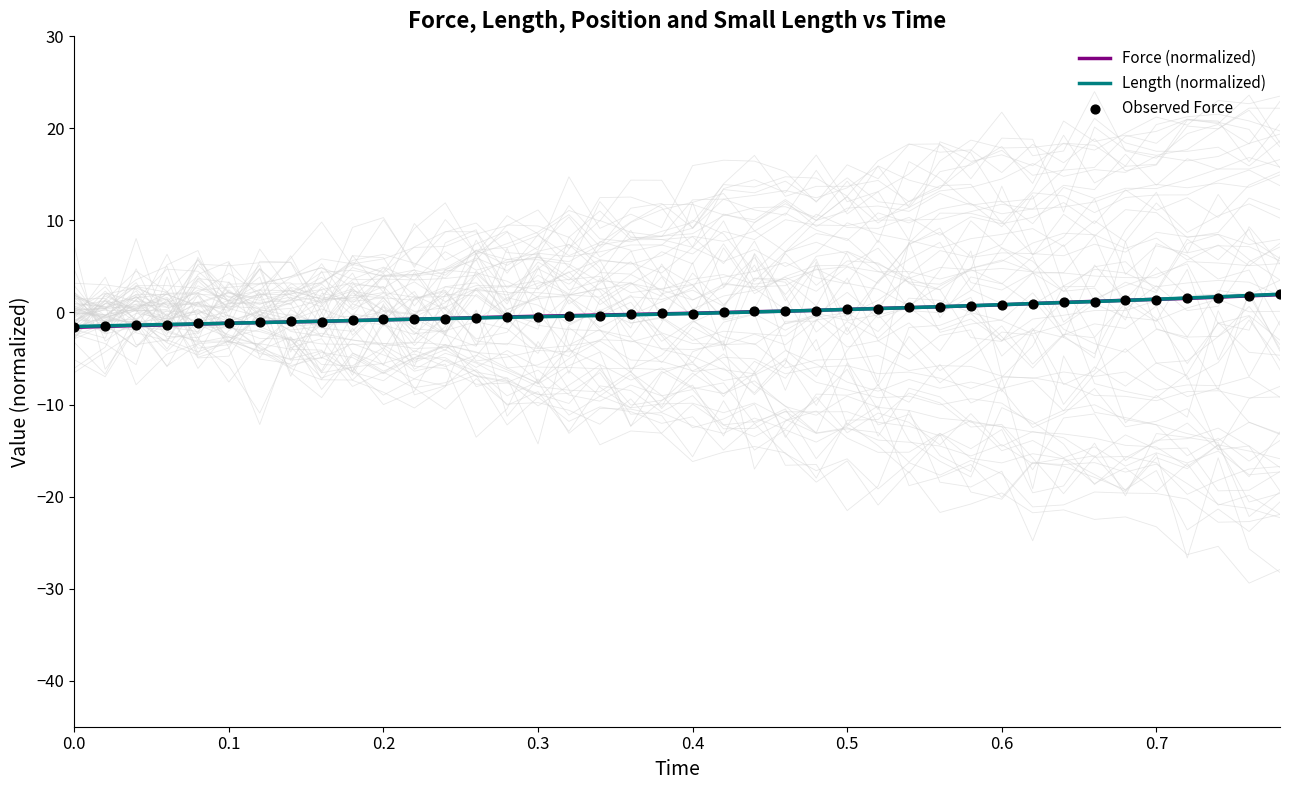

Which series has the largest total across all categories?

Observed Force